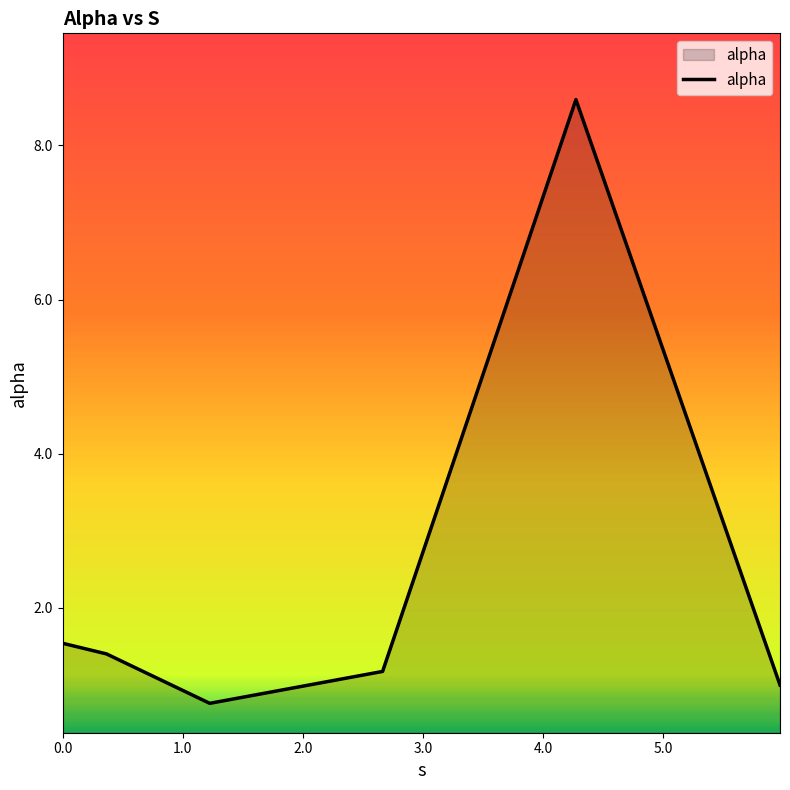

What is the average value?

2.4